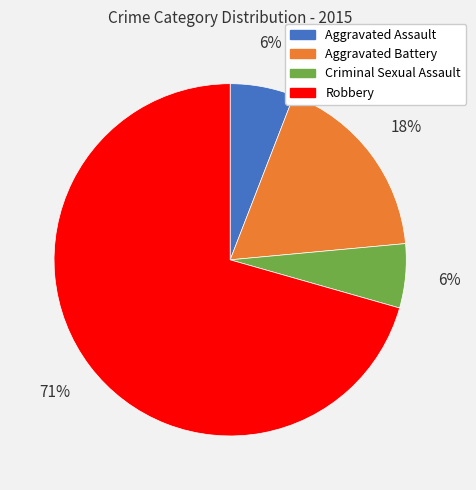

Which category accounts for the majority?

Robbery